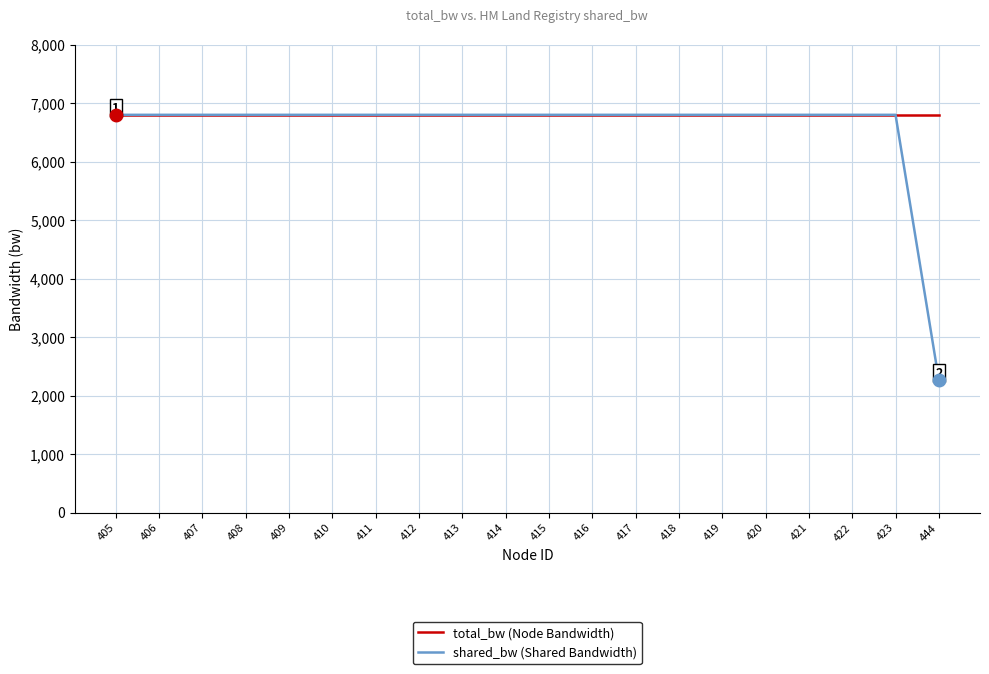

What is the lowest value of the total_bw (Node Bandwidth) series?

6800.0